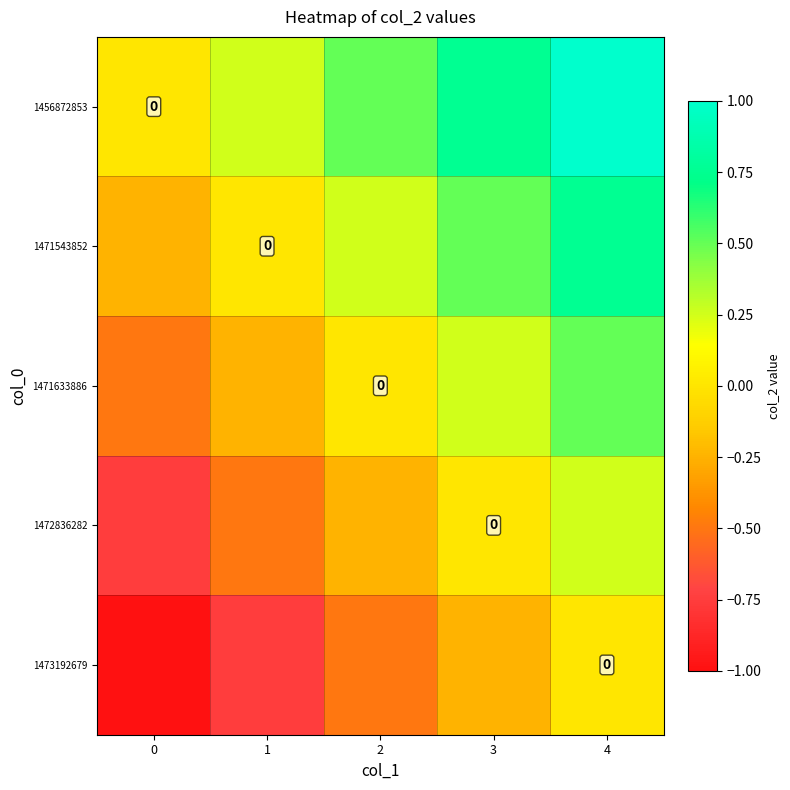

At 0, list the series in order from smallest to largest.

1473192679, 1472836282, 1471633886, 1471543852, 1456872853